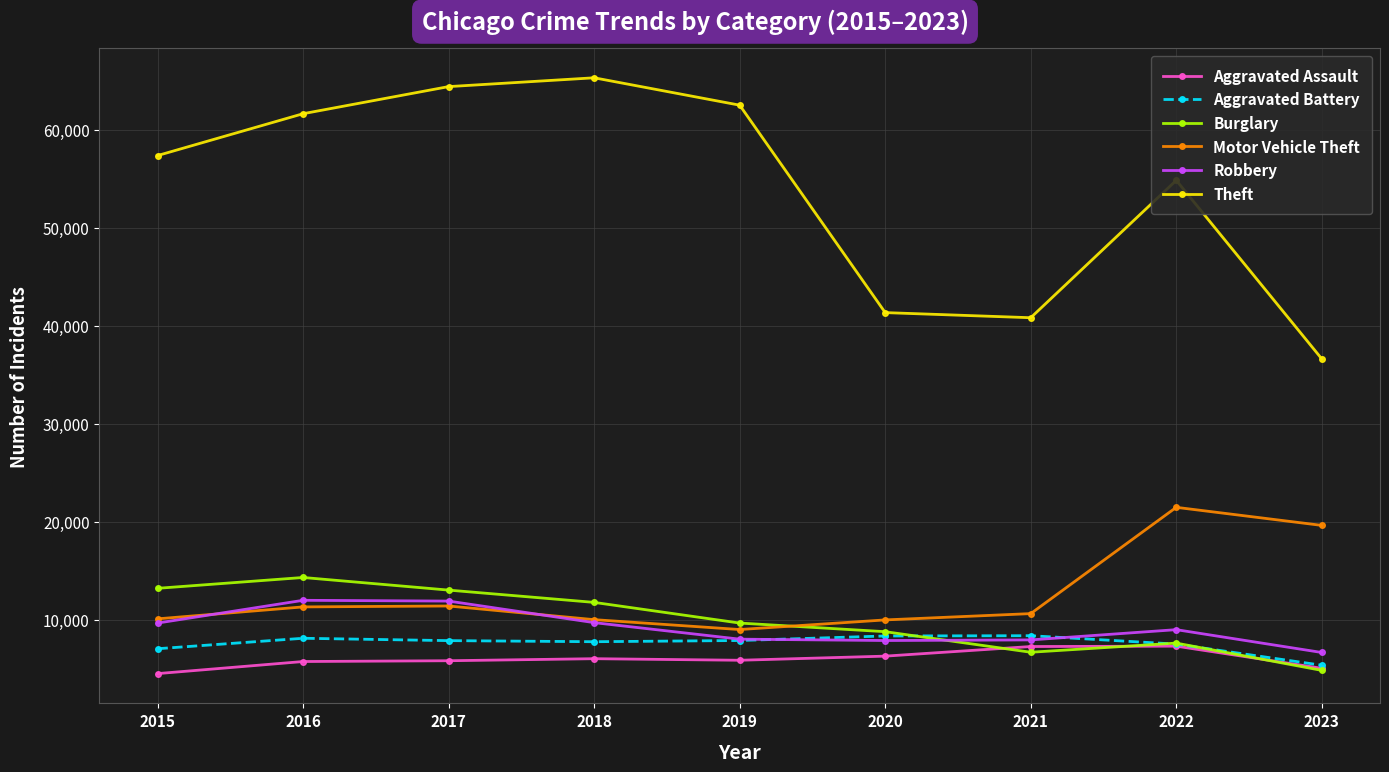

At which label does Aggravated Battery first exceed 7845?

2016